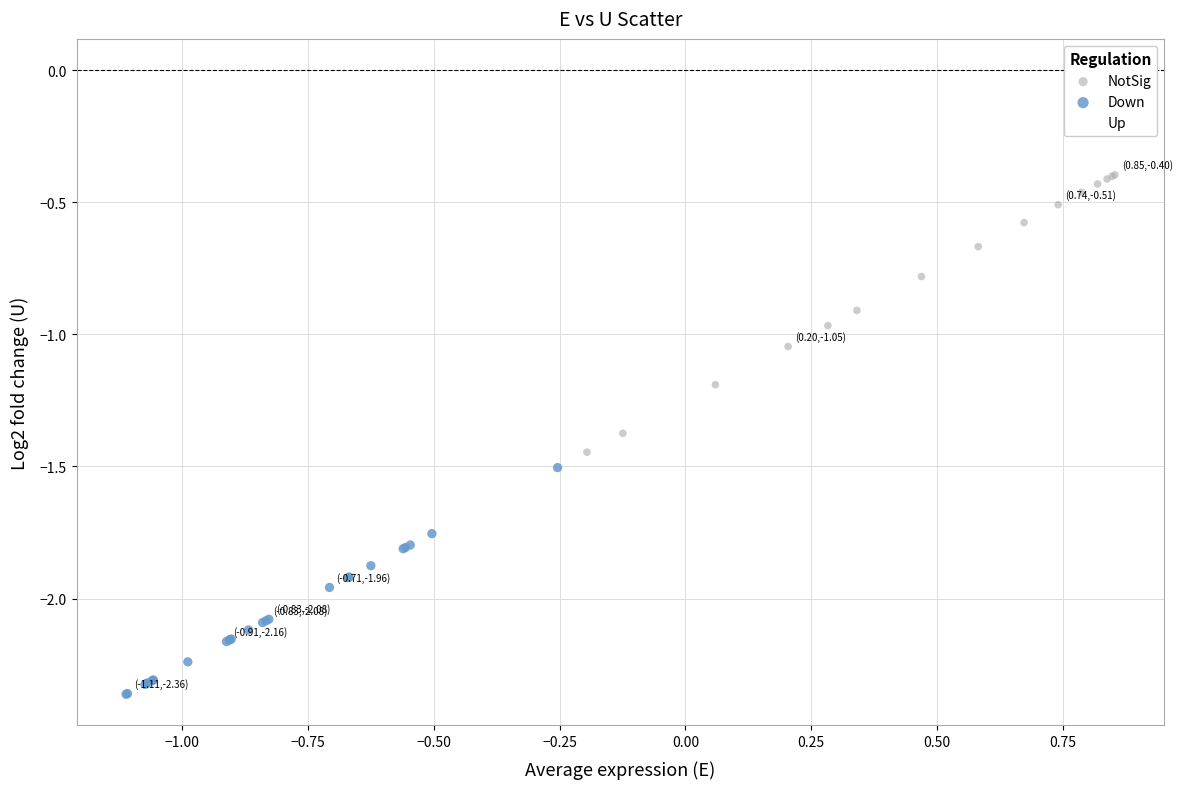

Which series reaches the minimum Y coordinate?

Down